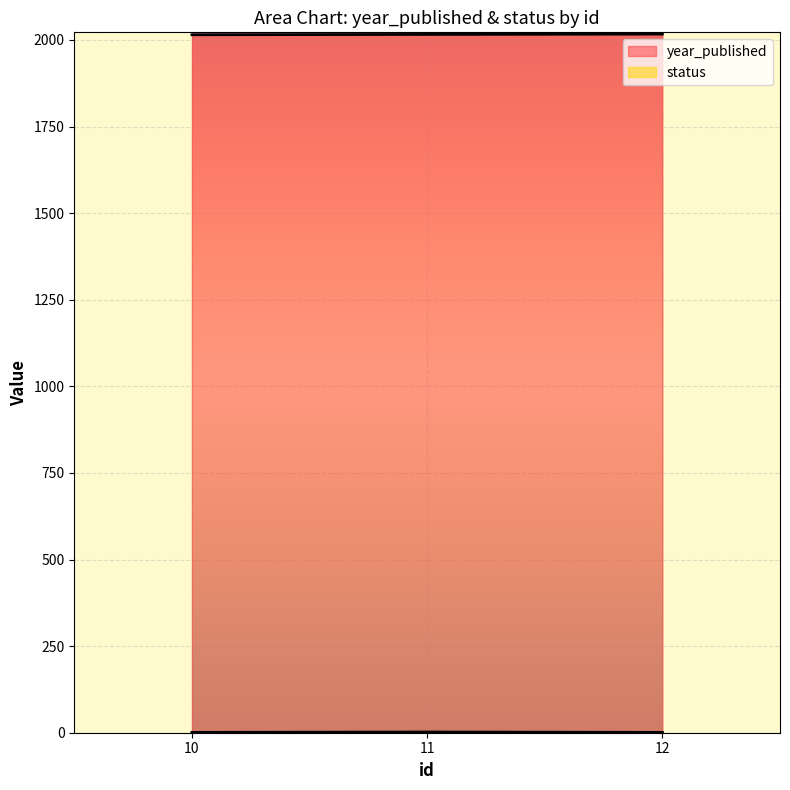

How many year_published values are between 2015 and 2017?

3